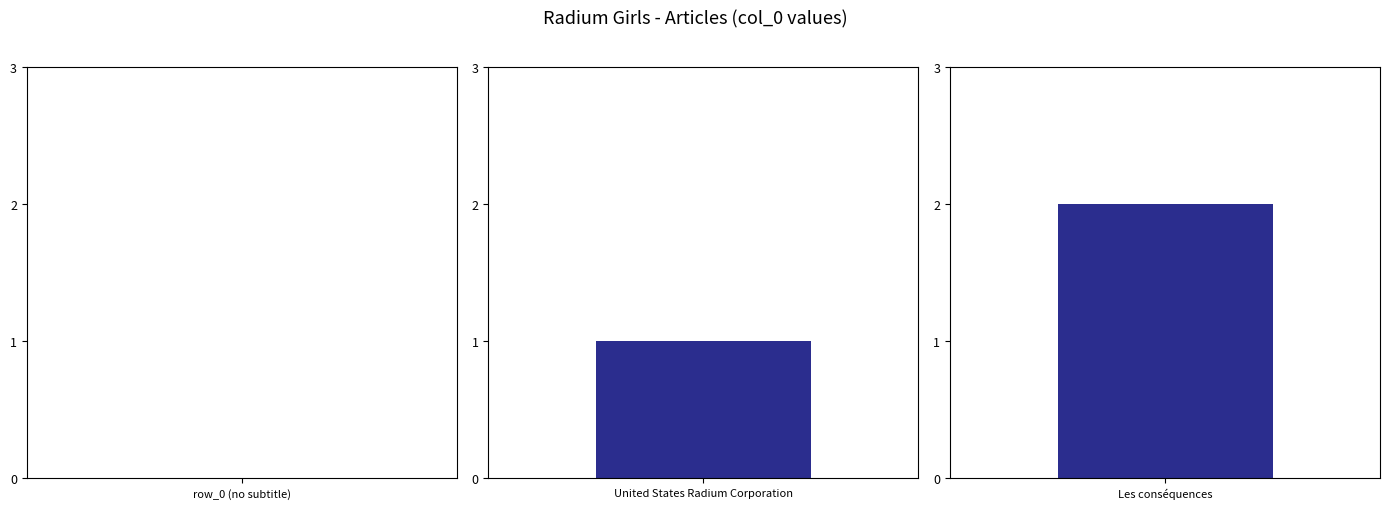

Which has a higher value, United States Radium Corporation or Les conséquences?

Les conséquences